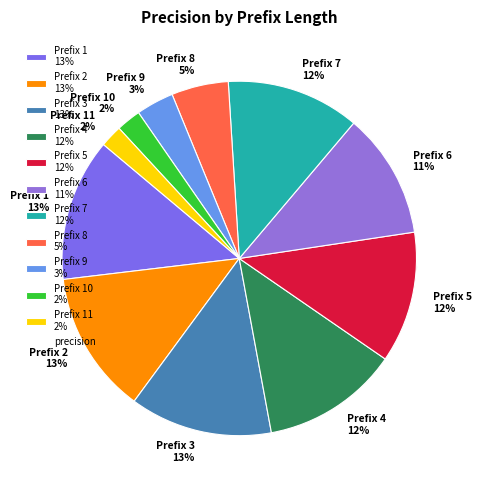

Which slice is the smallest?

11